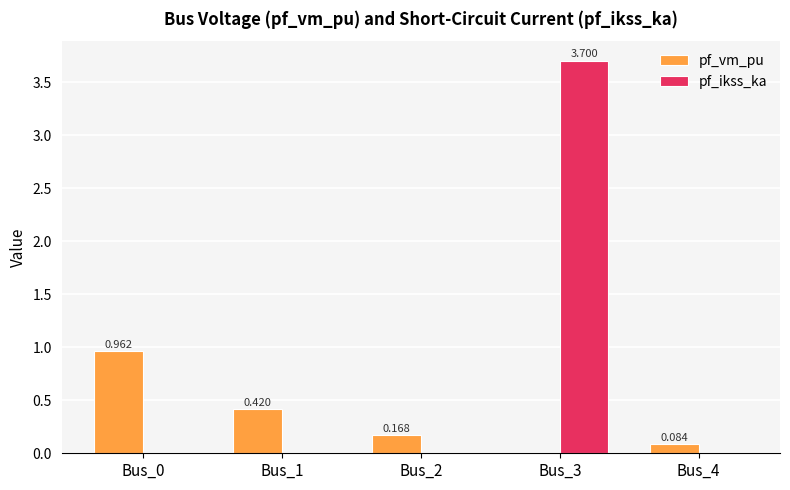

How many groups of bars are there?

5